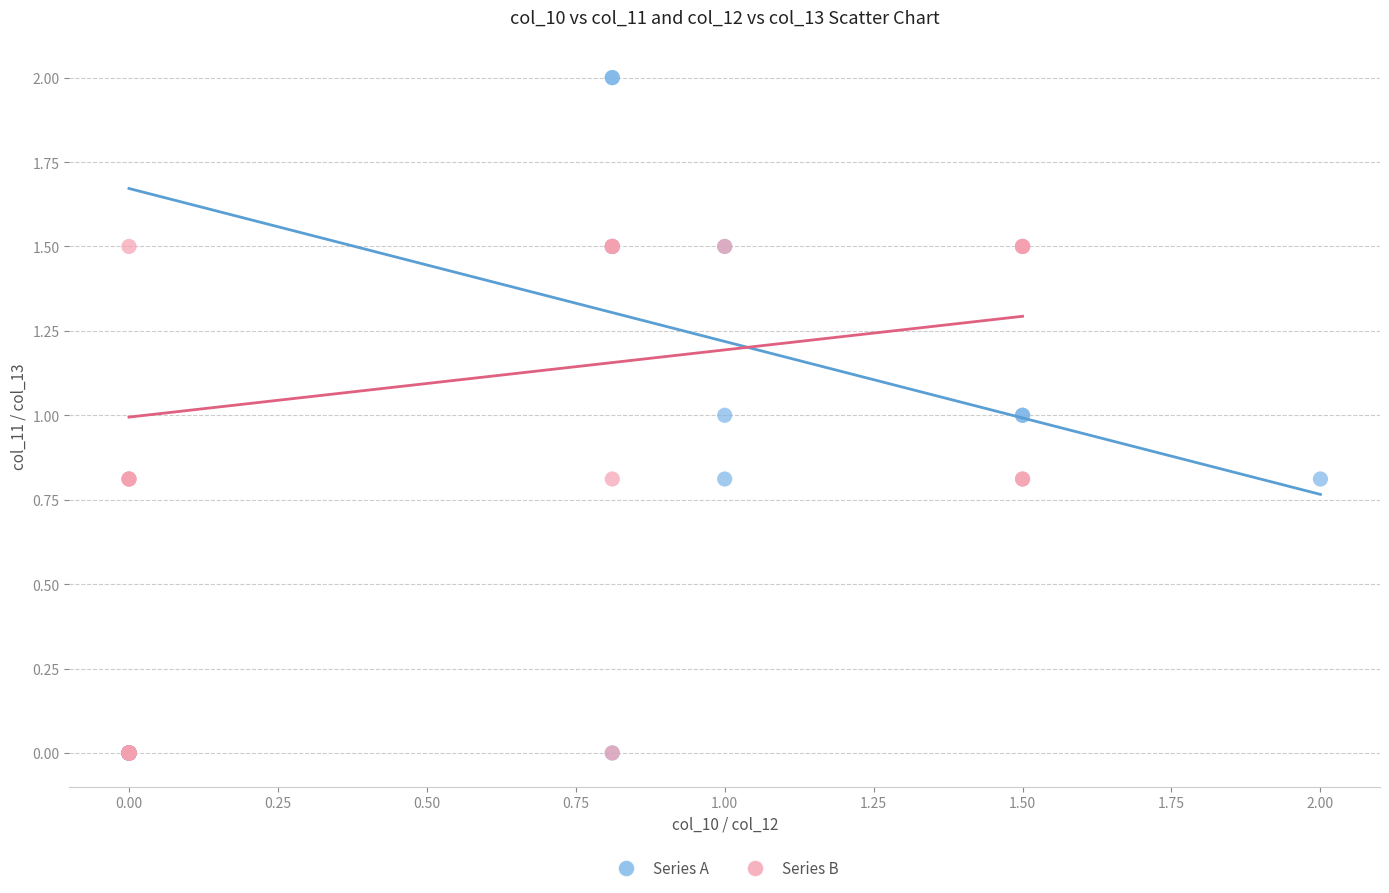

What are all the series names shown in the legend?

Series A, Series B